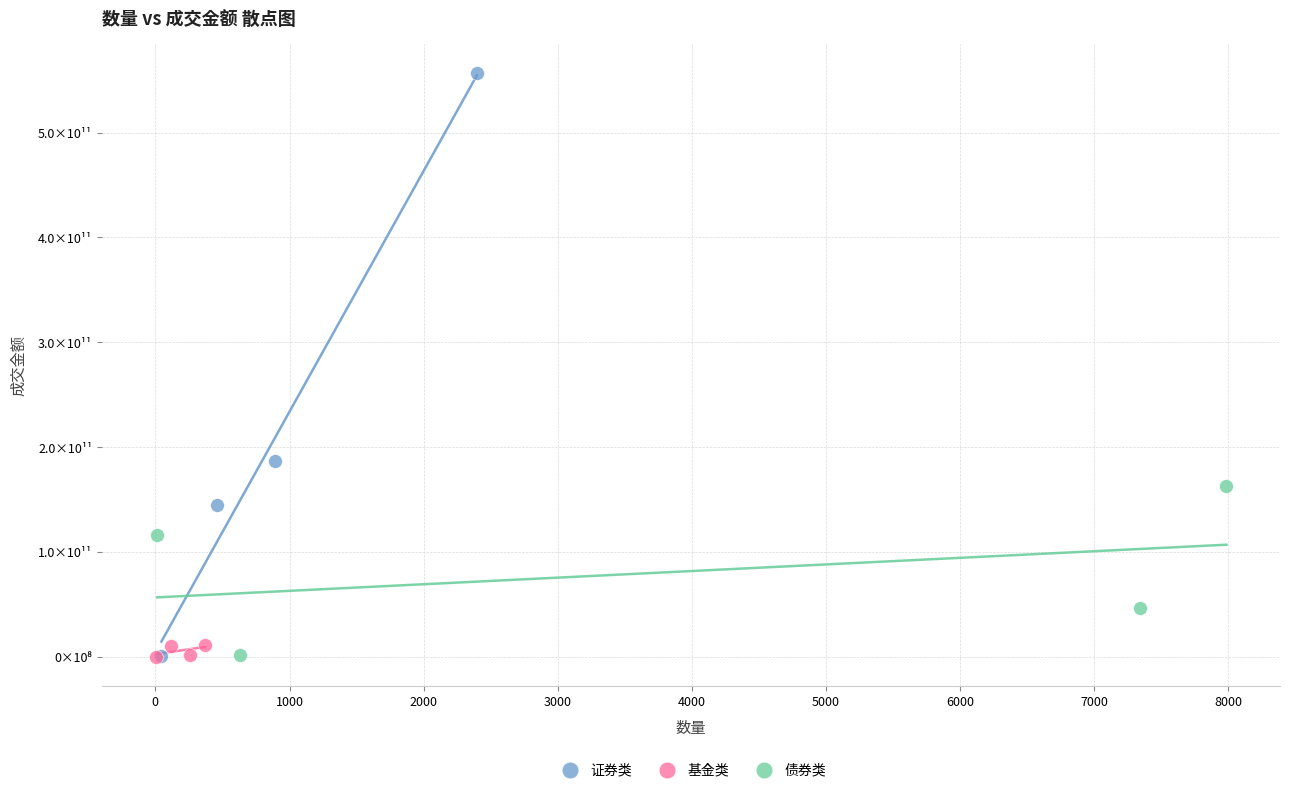

What are all the series names shown in the legend?

证券类, 基金类, 债券类